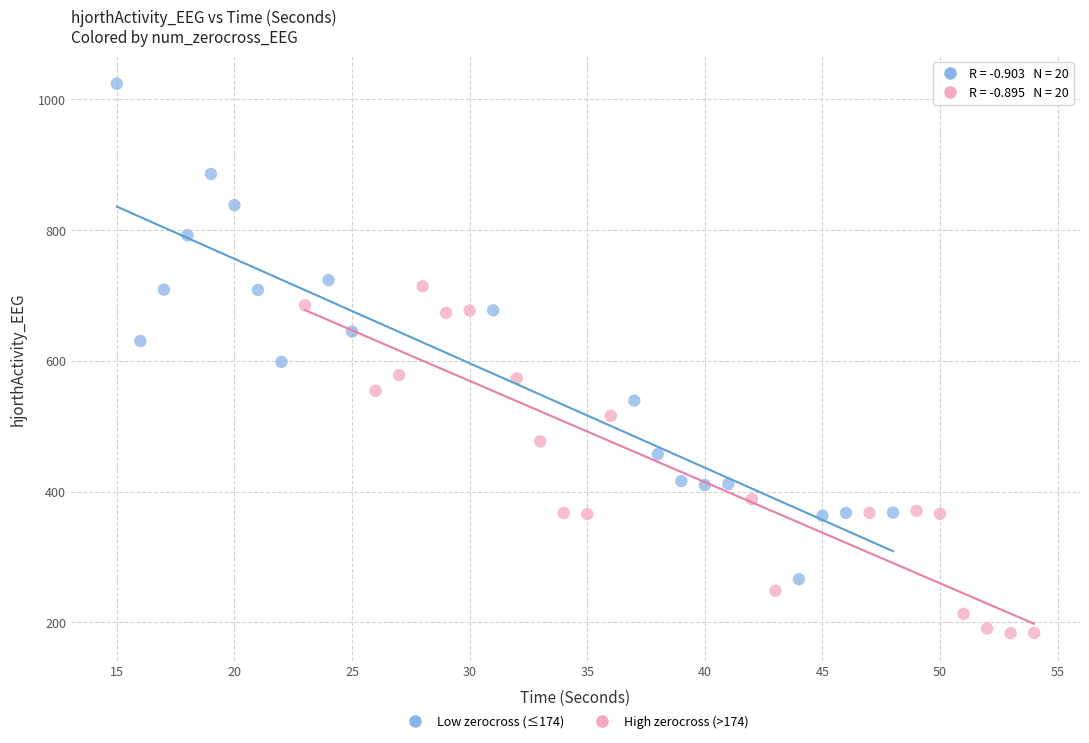

Which series reaches the maximum Y coordinate?

Low zerocross (≤174)